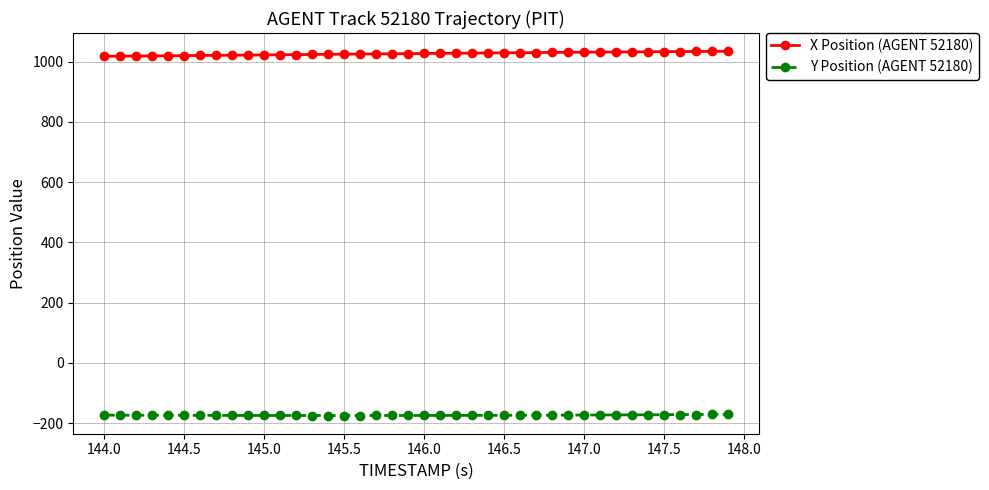

At how many categories does at least one series exceed 363?

40